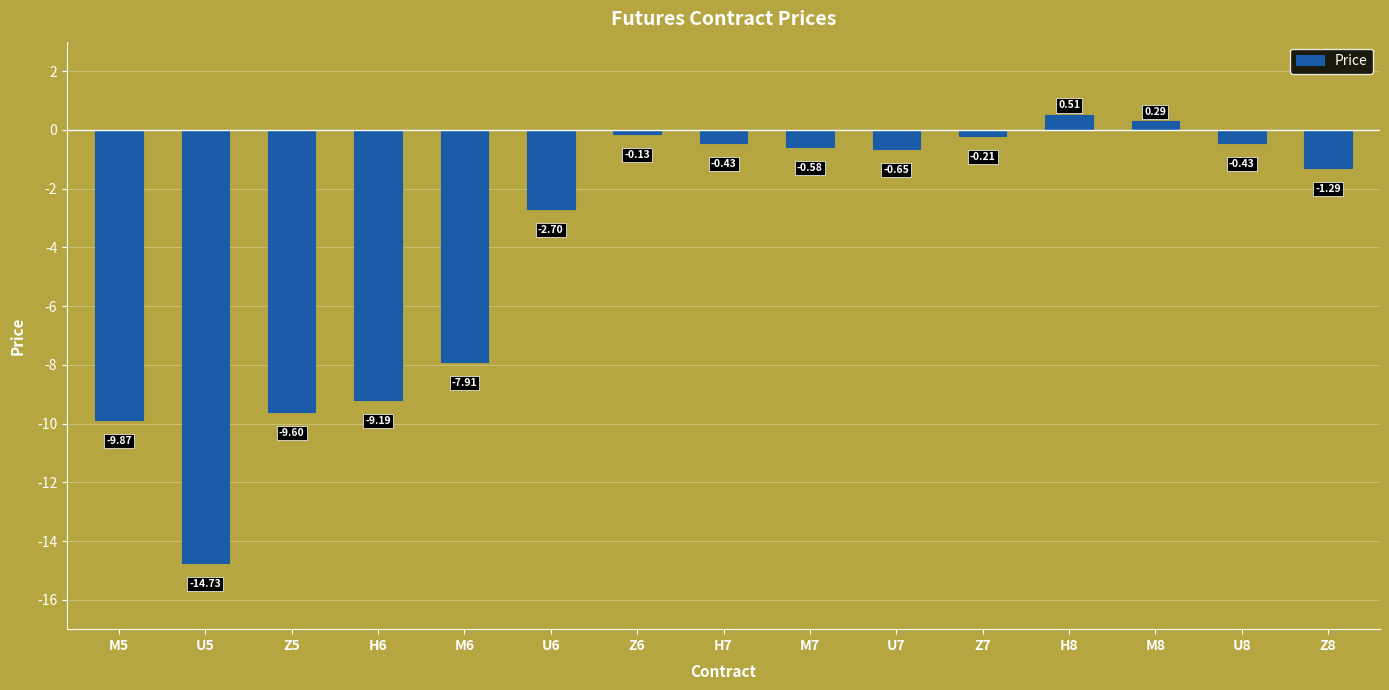

Between M7 and U8, which is larger?

U8